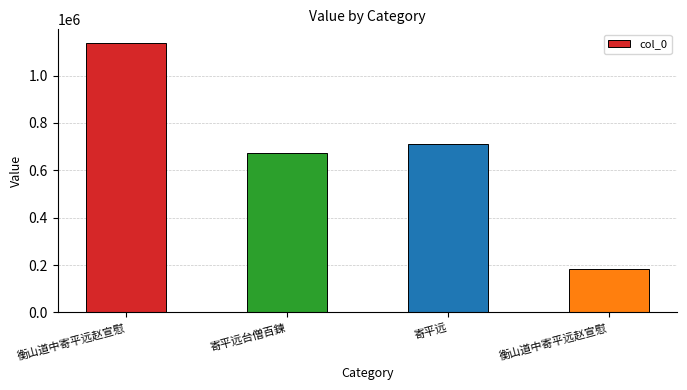

Are the bars horizontal?

No